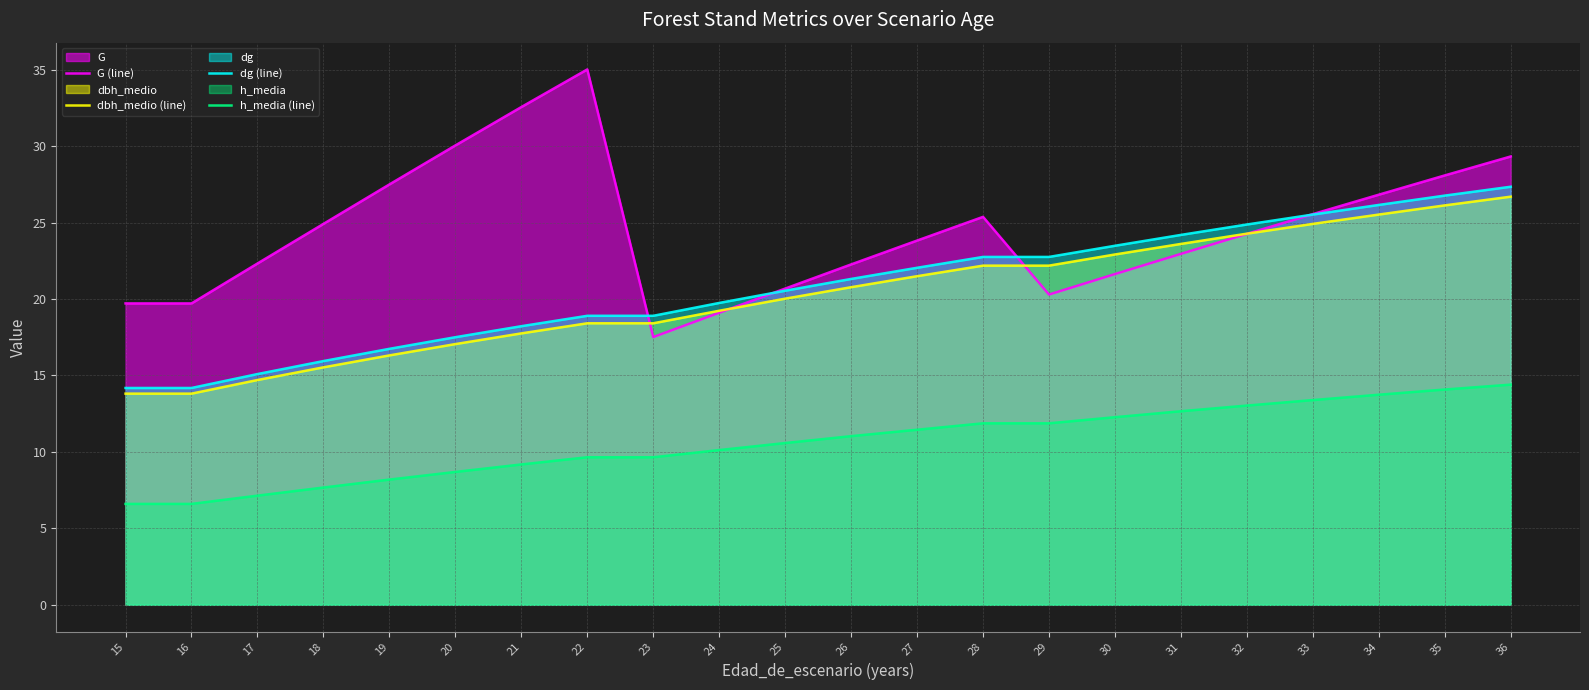

What is the difference between the maximum and minimum values in the dg (line) series?

13.2